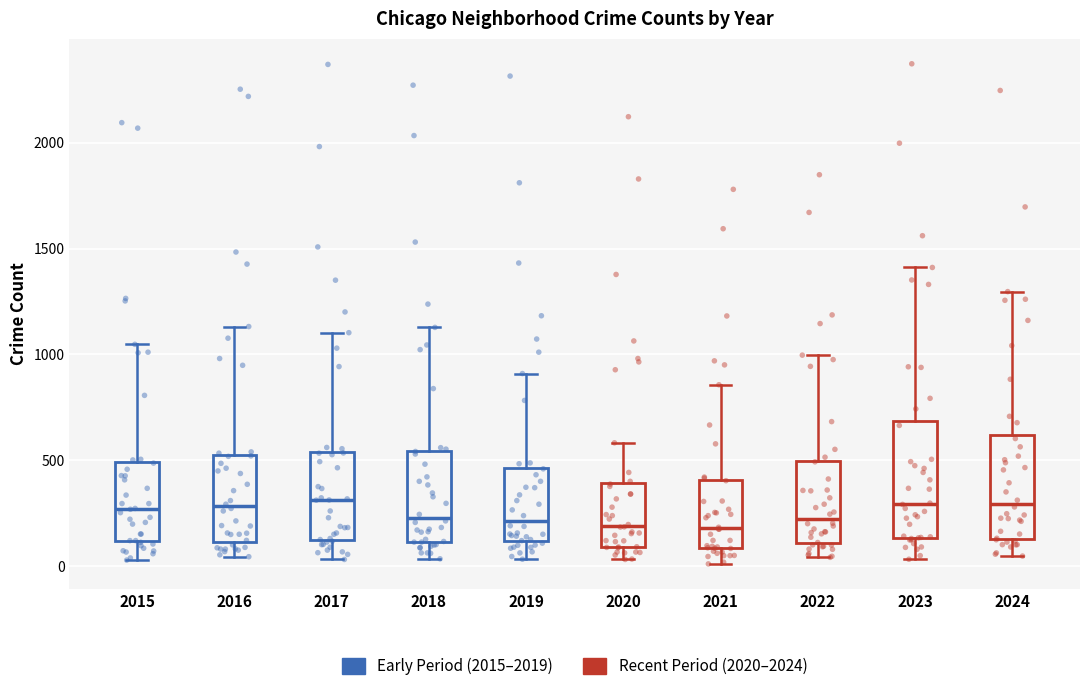

Reading left to right, read every box against the y-axis: the position of its median line, the range the box covers, and the ends of its whiskers. The values are not printed on the chart, so give them approximately, as read against the axis.

2015: median 250, box 100 to 500, whiskers 50 to 1050
2016: median 300, box 100 to 500, whiskers 50 to 1150
2017: median 300, box 100 to 550, whiskers 50 to 1100
2018: median 250, box 100 to 550, whiskers 50 to 1150
2019: median 200, box 100 to 450, whiskers 50 to 900
2020: median 200, box 100 to 400, whiskers 50 to 600
2021: median 200, box 100 to 400, whiskers 0 to 850
2022: median 200, box 100 to 500, whiskers 50 to 1000
2023: median 300, box 150 to 700, whiskers 50 to 1400
2024: median 300, box 150 to 600, whiskers 50 to 1300